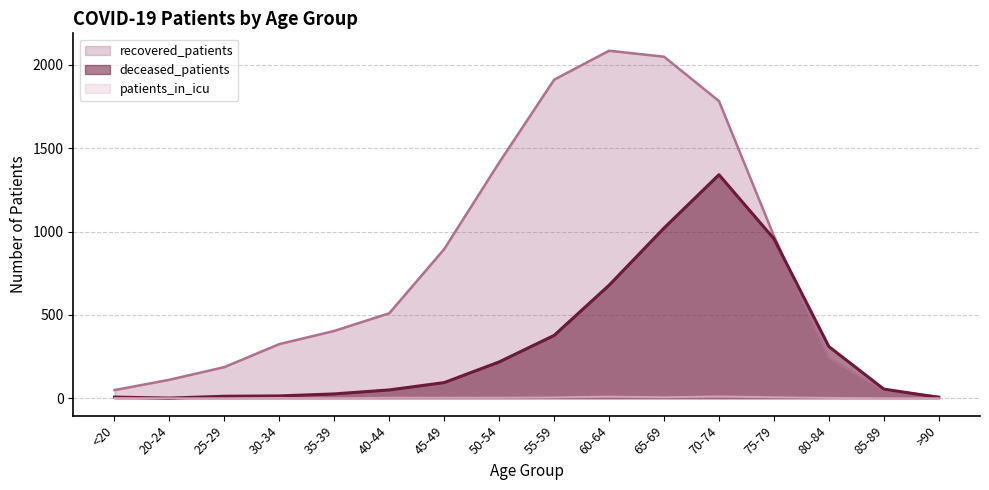

At which label does recovered_patients first exceed 510?

45-49